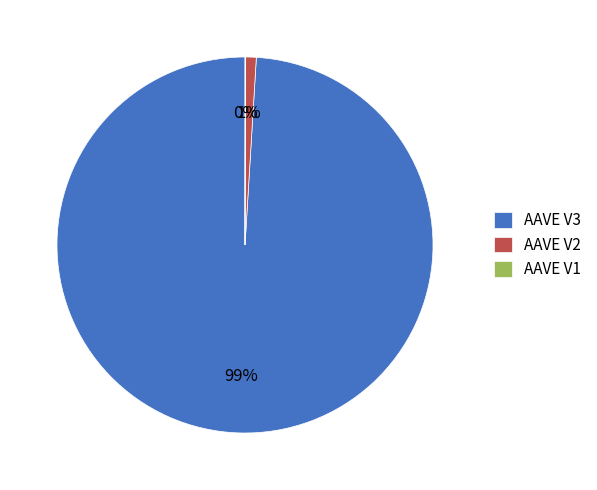

What is the largest slice in the pie chart?

AAVE V3